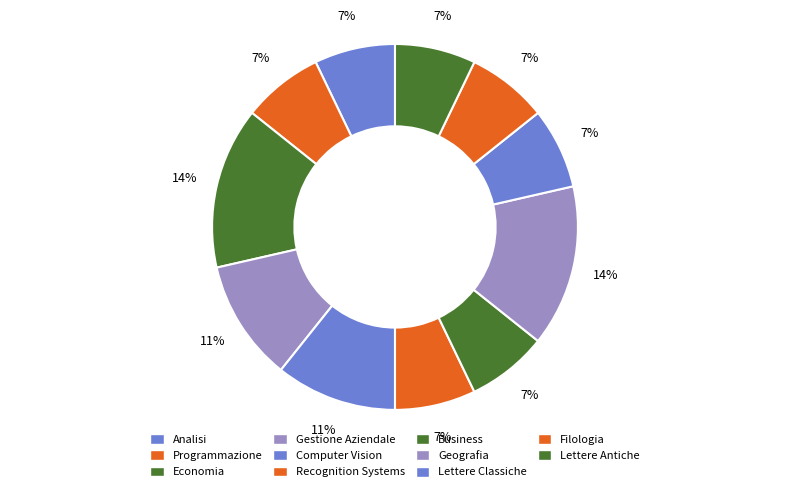

True or false: Gestione Aziendale accounts for 5% of the total.

False